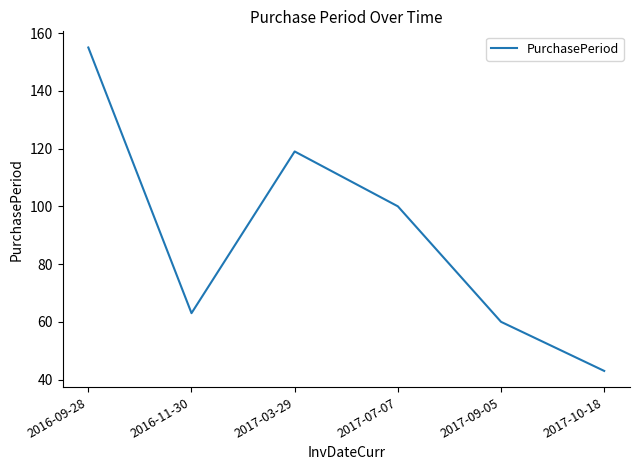

How many lines are shown in the chart?

1